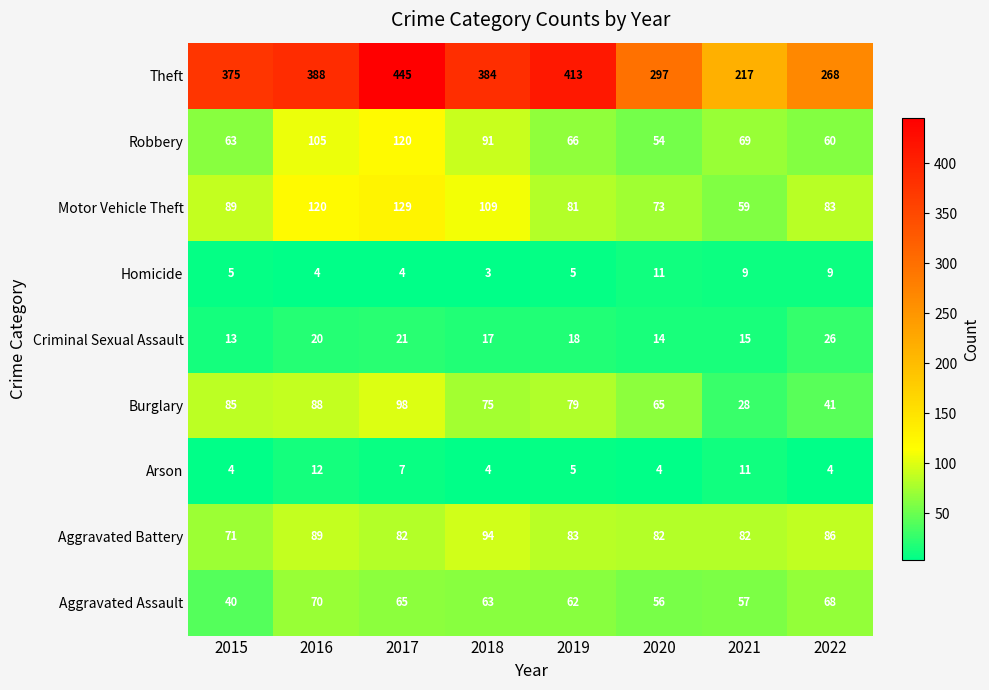

What is the difference between the Robbery values at 2020 and 2022?

6